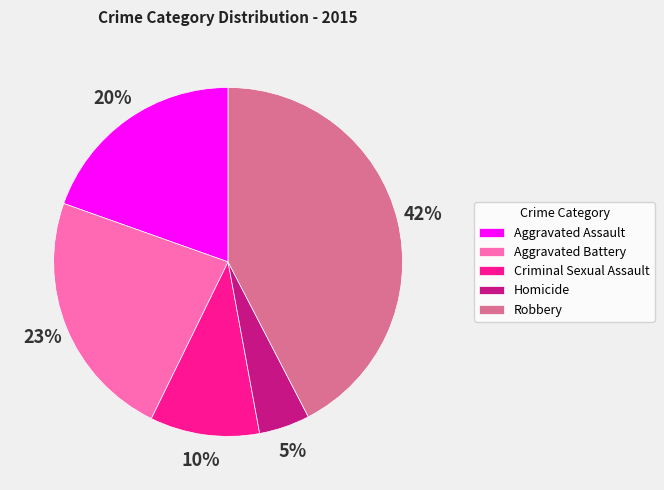

What is the smallest slice in the pie chart?

Homicide